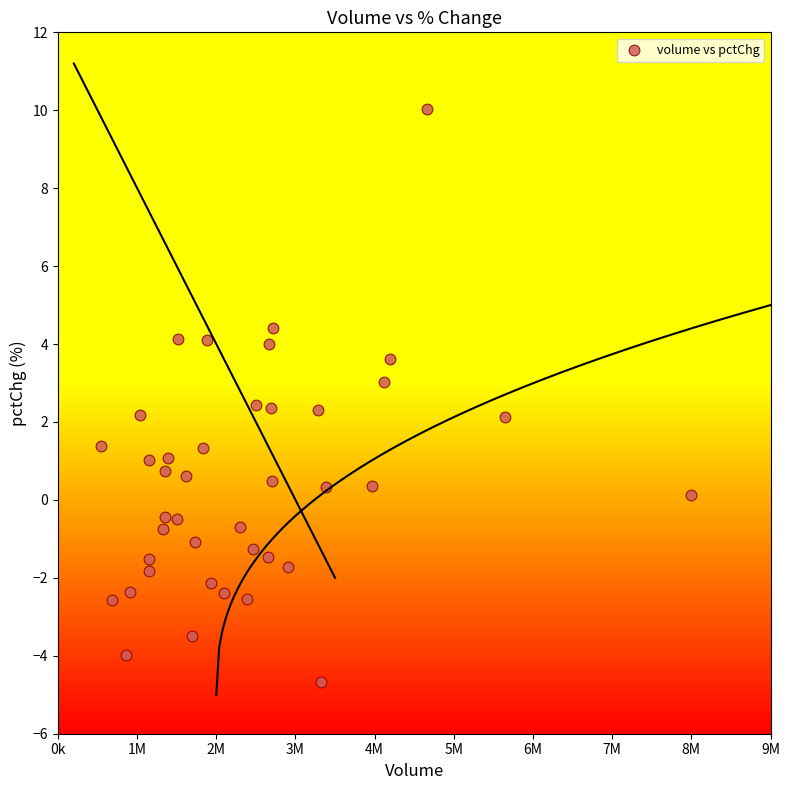

What is the range of Y values (max minus min)?

14.7